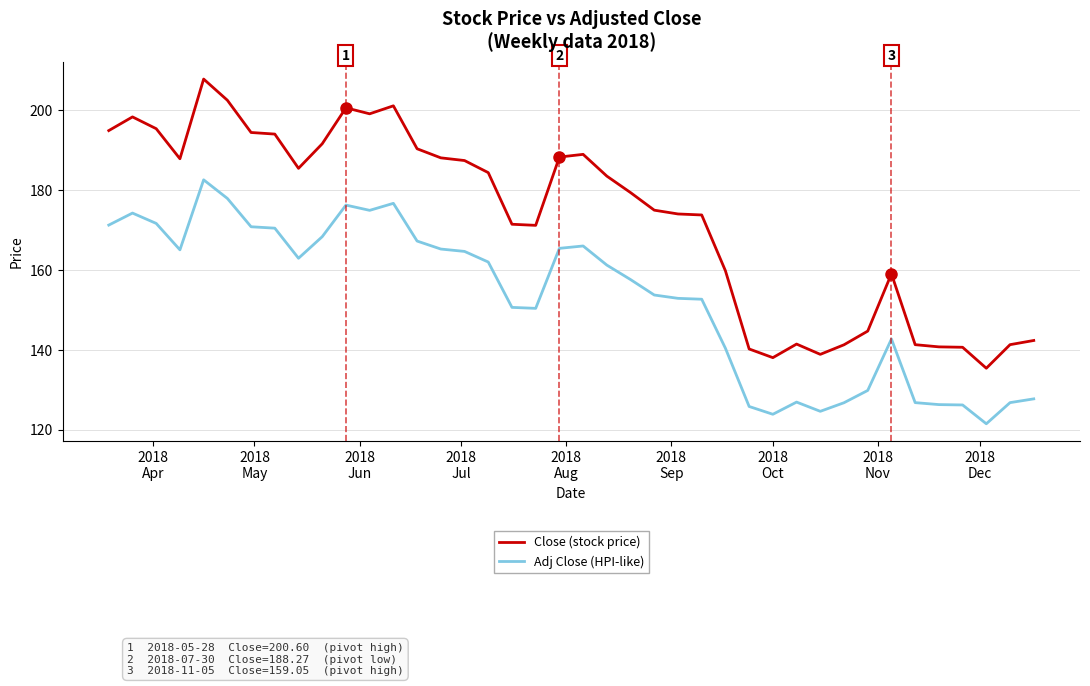

Which series has the widest spread of values?

Close (stock price)